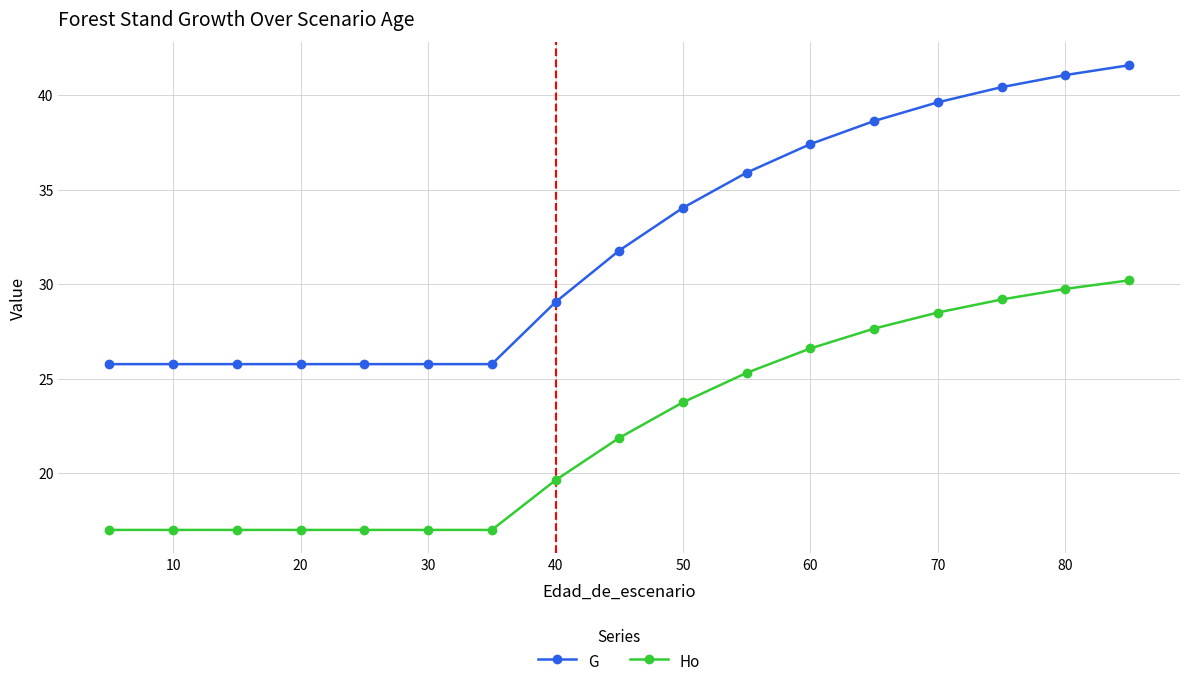

What is the value of the Ho point at the 6th from the left?

17.0